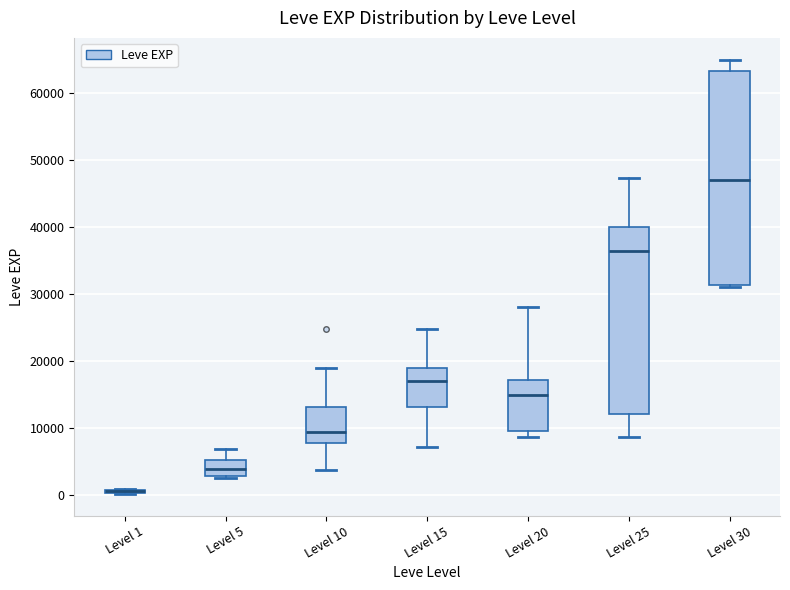

Which box is the tallest, from its lower edge to its upper edge?

Level 30